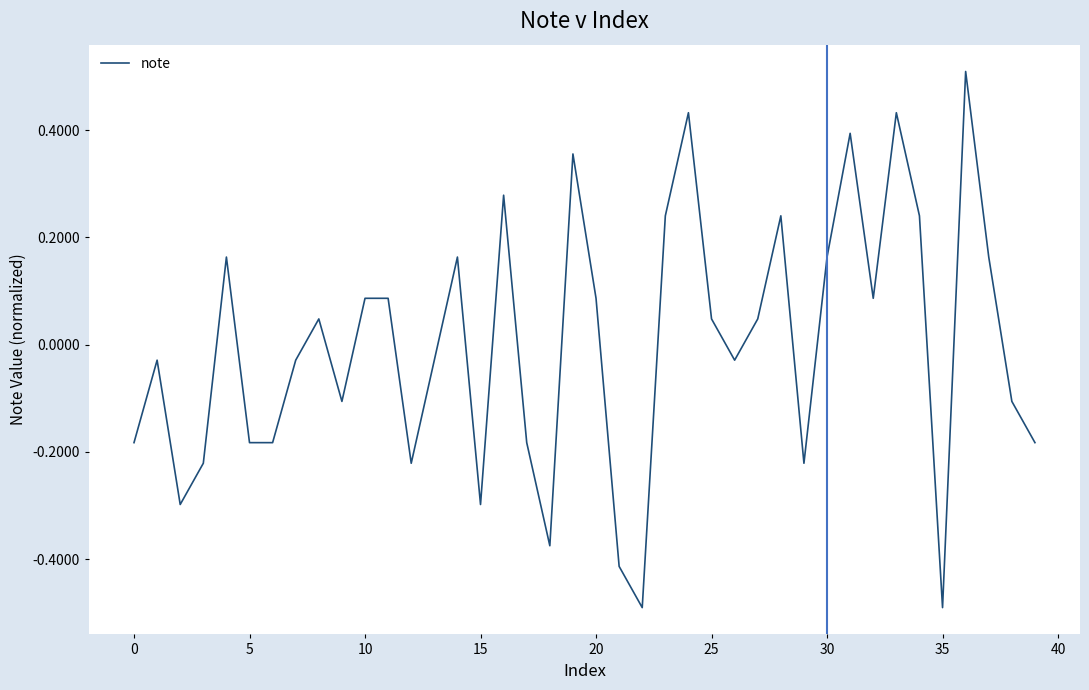

What is the difference between the maximum and minimum values?

1.0